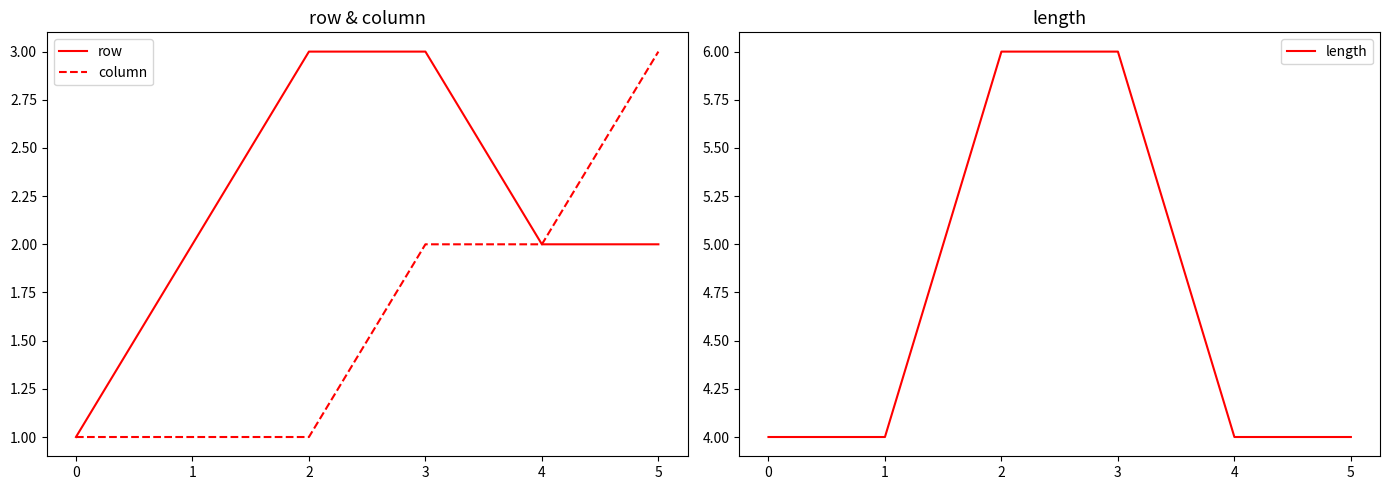

Which series has the widest spread of values?

row